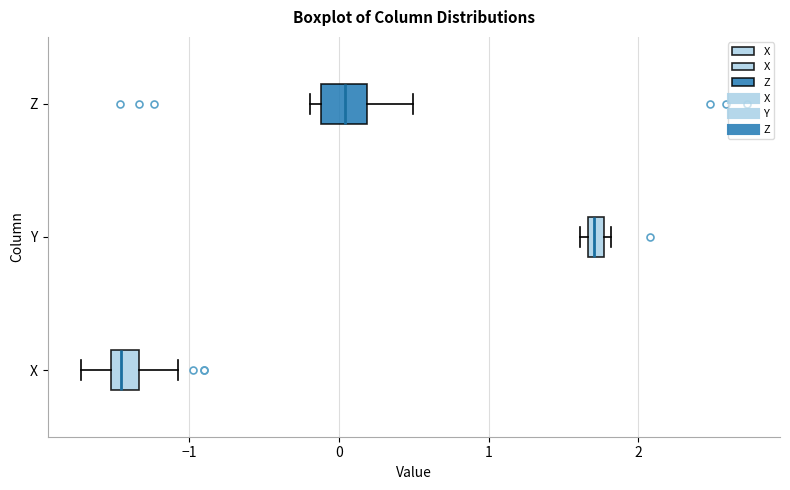

Which box's median line is the furthest to the left?

X